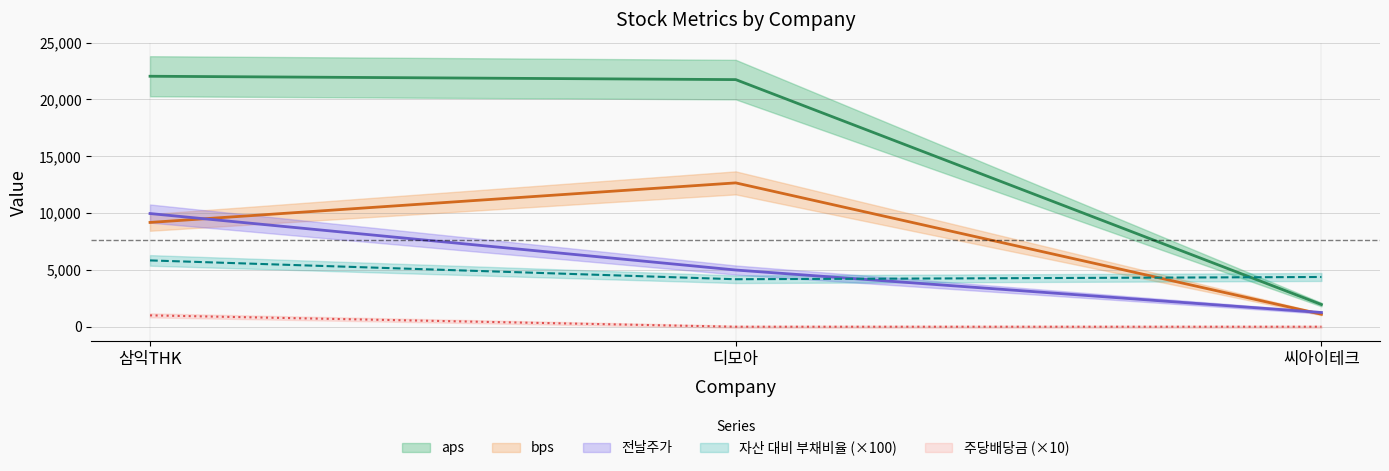

How many lines are shown in the chart?

5